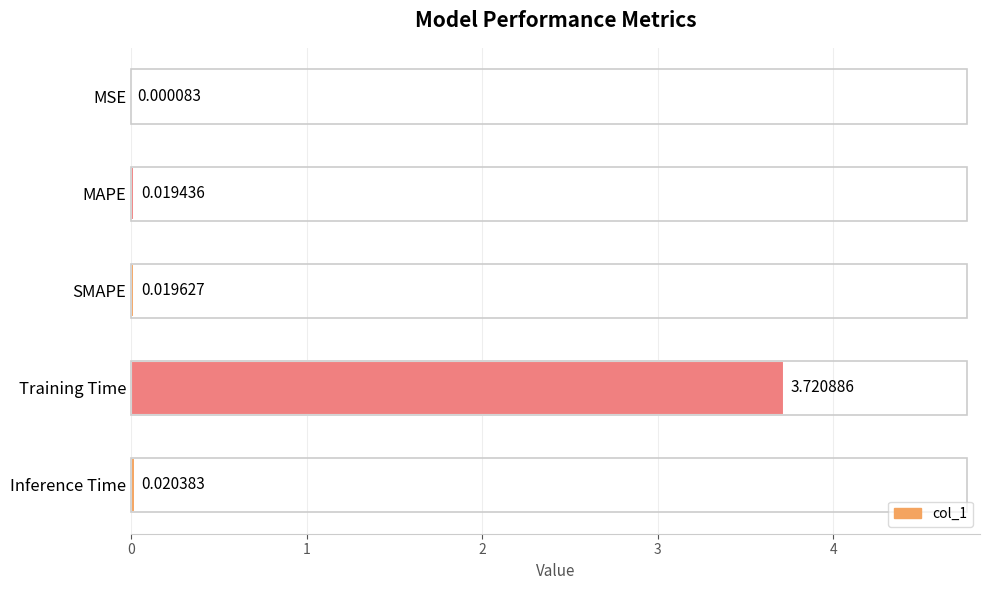

At which label is the value closest to 1?

Inference Time